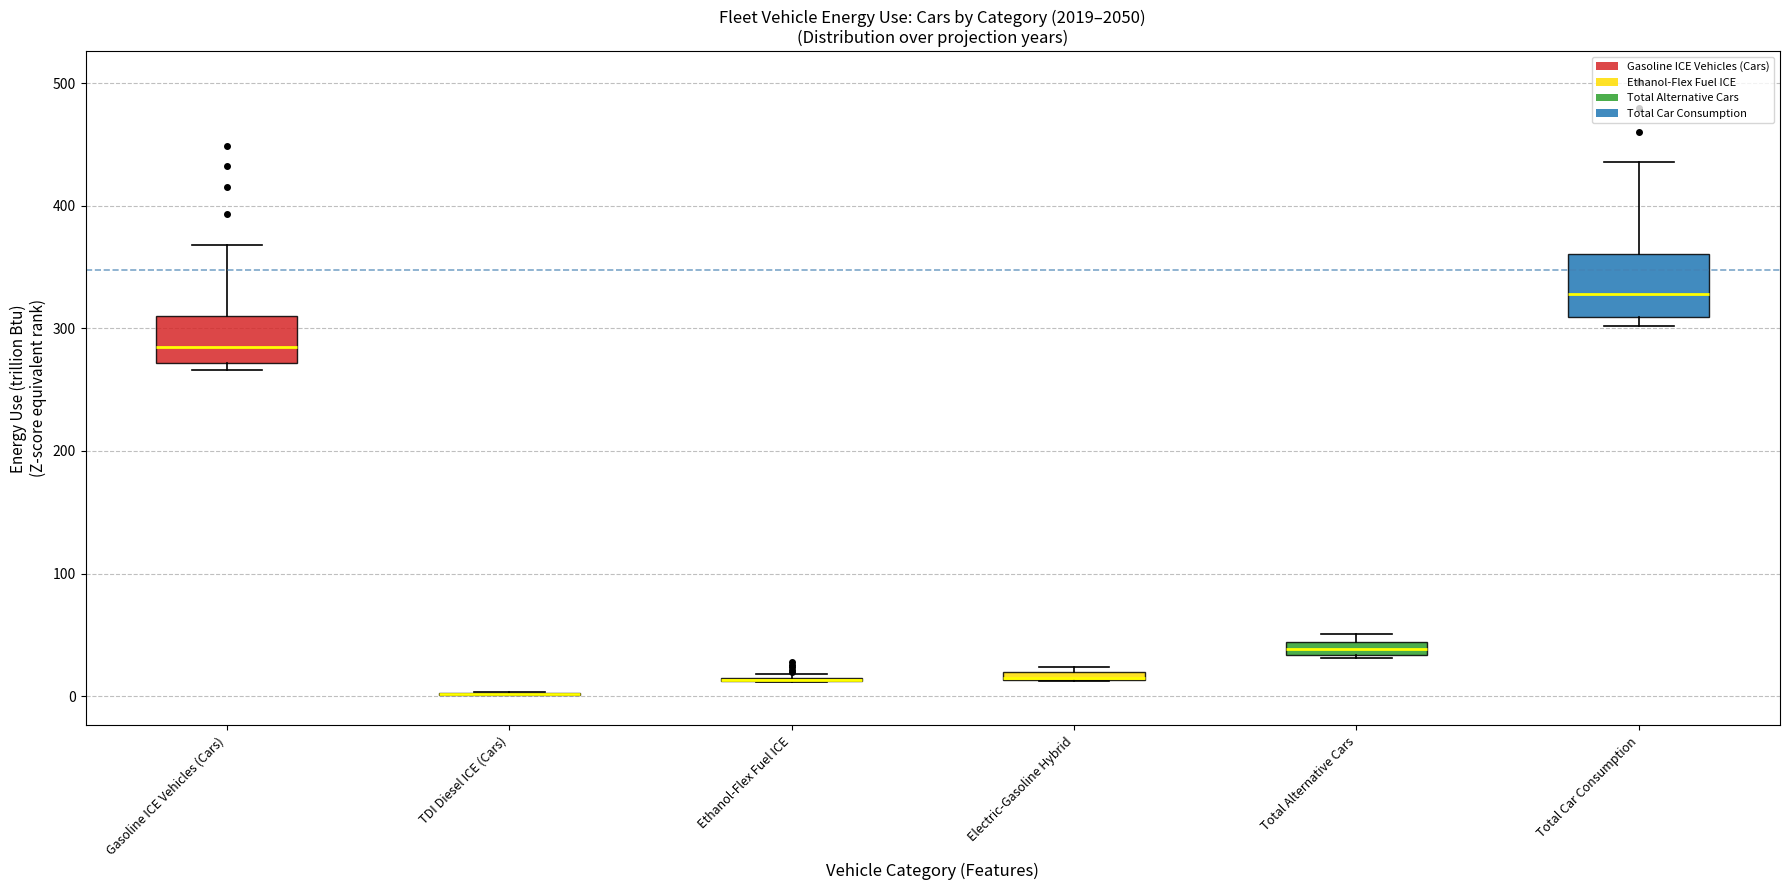

Where is the upper edge of the box for Total Car Consumption on the y-axis? The values are not printed on the chart, so give them approximately, as read against the axis.

360